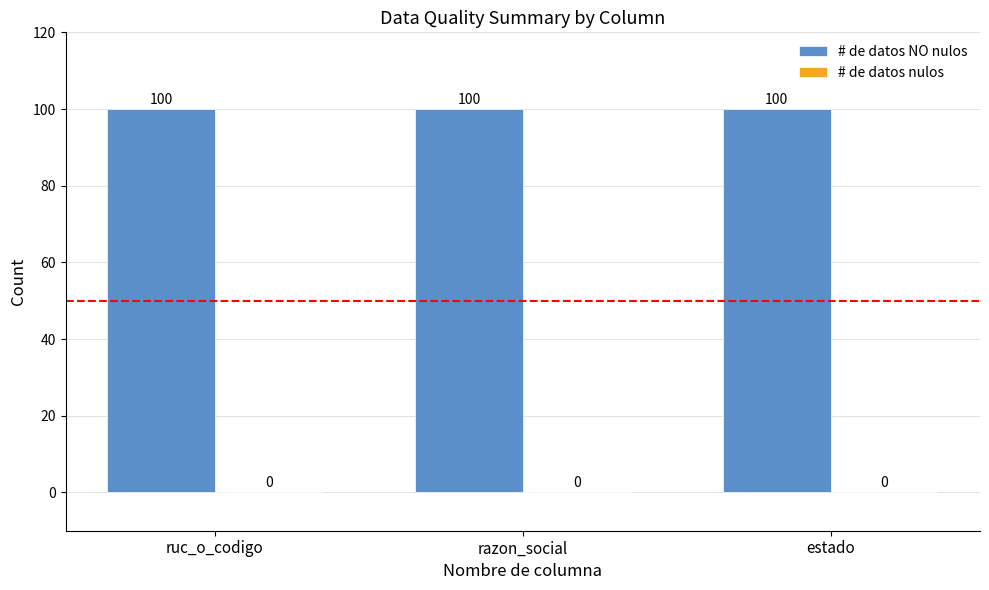

The # de datos NO nulos series shows 163 at ruc_o_codigo. True or false?

False